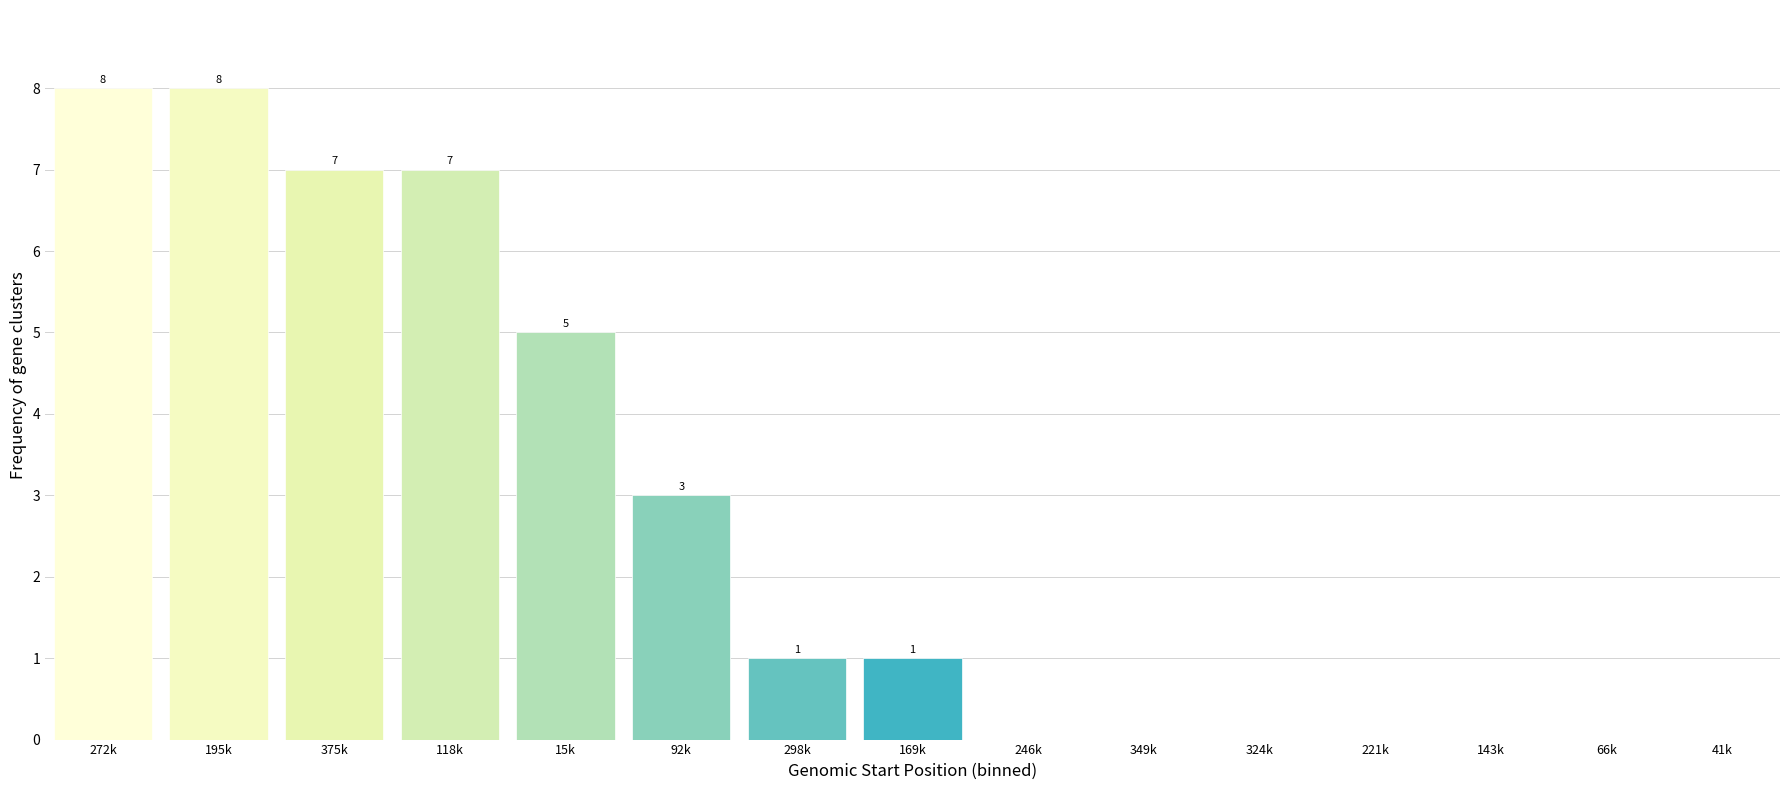

Reading right to left, what are all the values shown in this chart?

41k=0	66k=0	143k=0	221k=0	324k=0	349k=0	246k=0	169k=1	298k=1	92k=3	15k=5	118k=7	375k=7	195k=8	272k=8